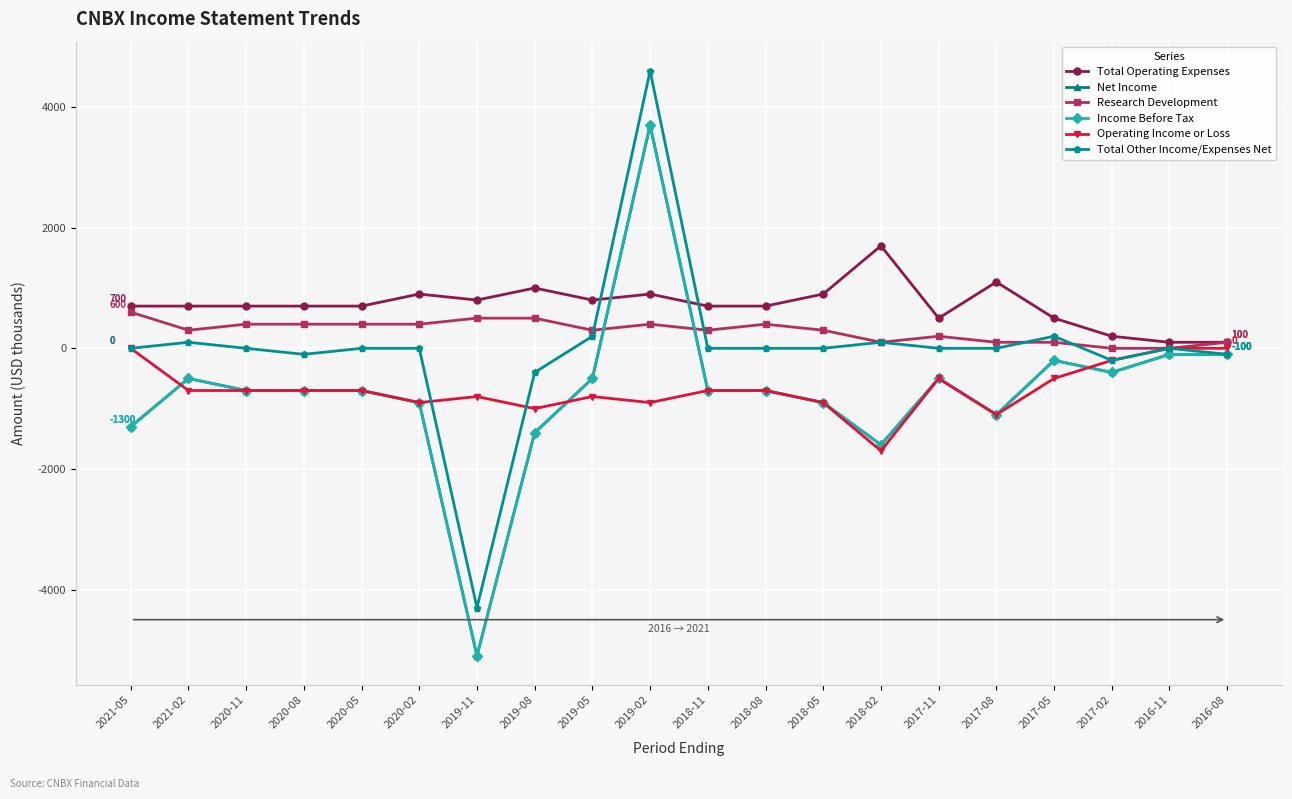

How many distinct data groups are displayed?

6